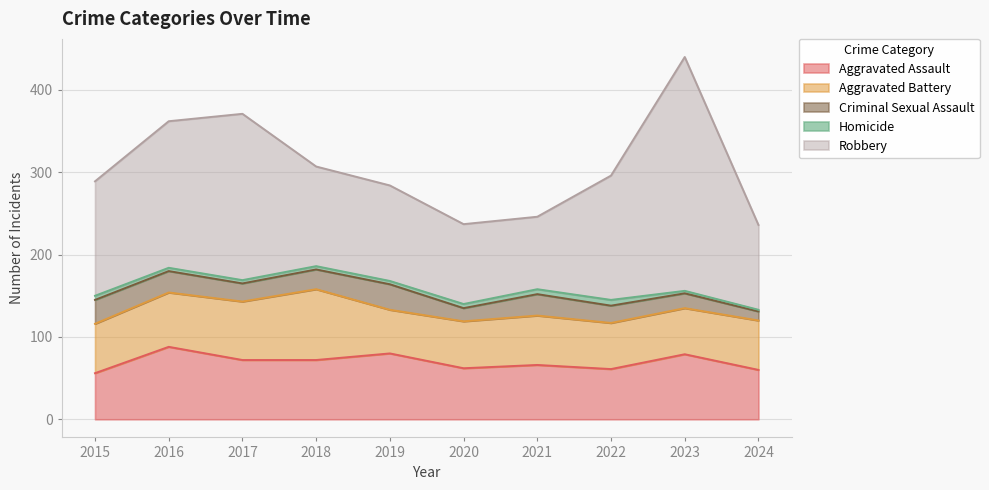

How many lines are shown in the chart?

5